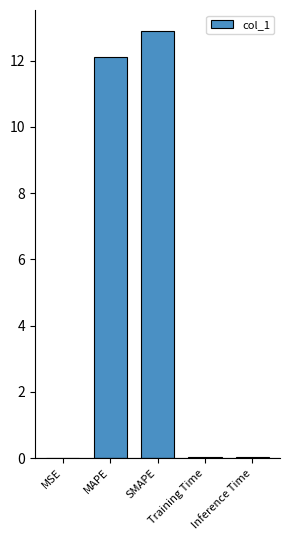

What is the greatest value displayed?

12.9